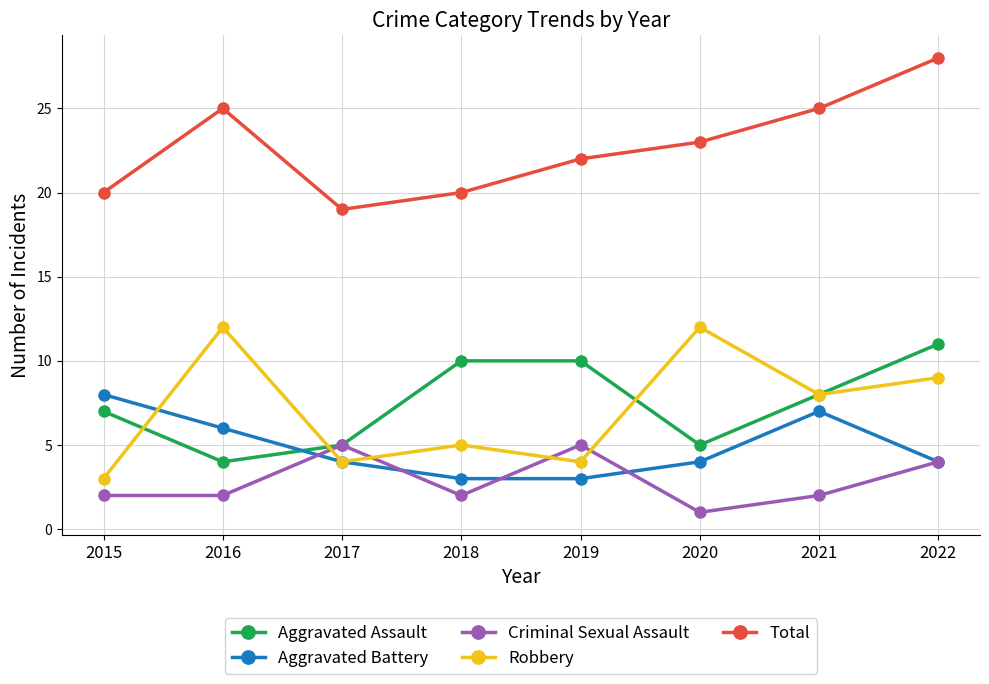

What is the difference between the Aggravated Assault values at 2017 and 2022?

6